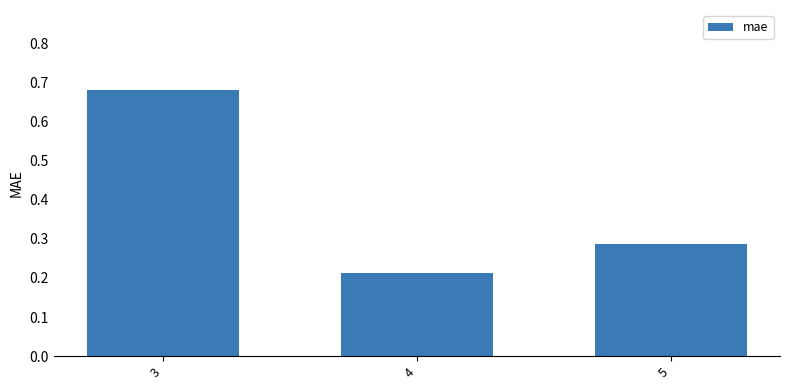

Which label corresponds to the smallest value in the chart?

4